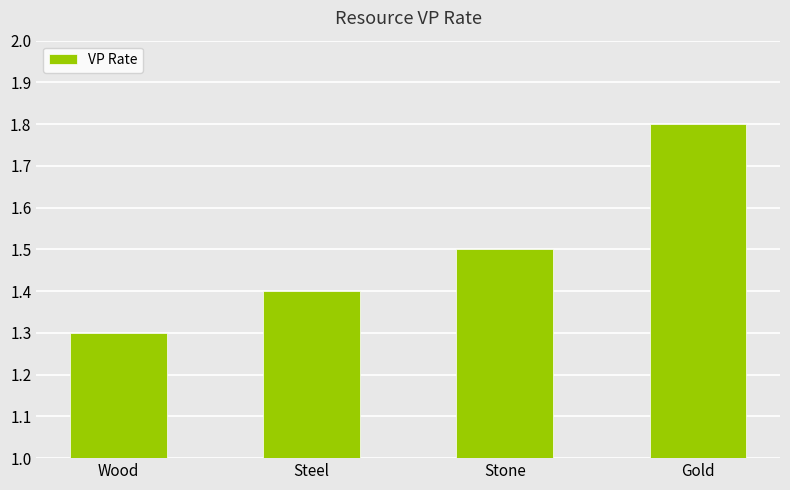

What is the label of the 3rd bar from the left?

Stone